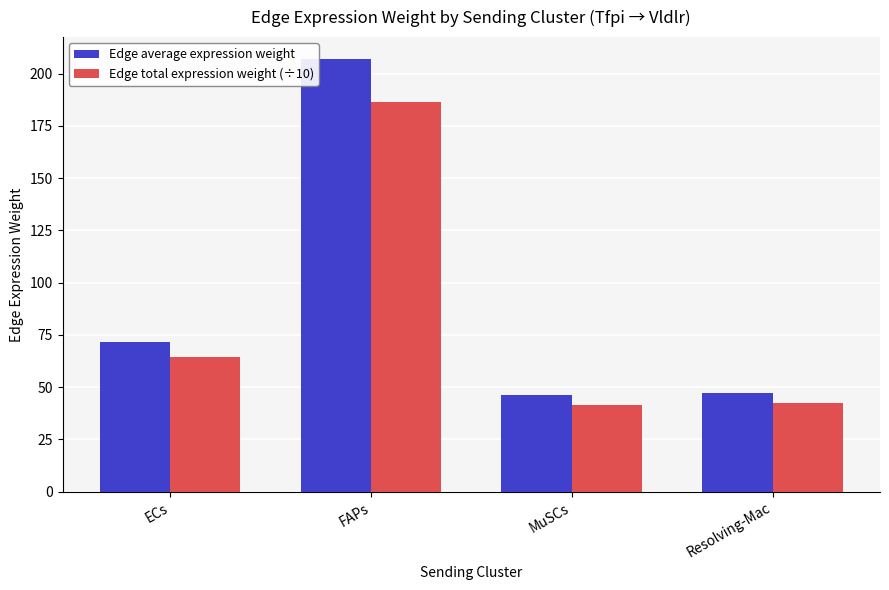

What is the sum of all Edge total expression weight (÷10) values?

334.7